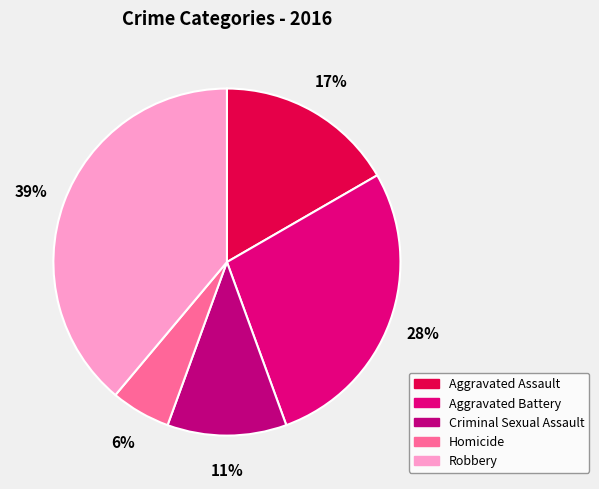

How much of the chart is everything except Aggravated Battery?

72.2%